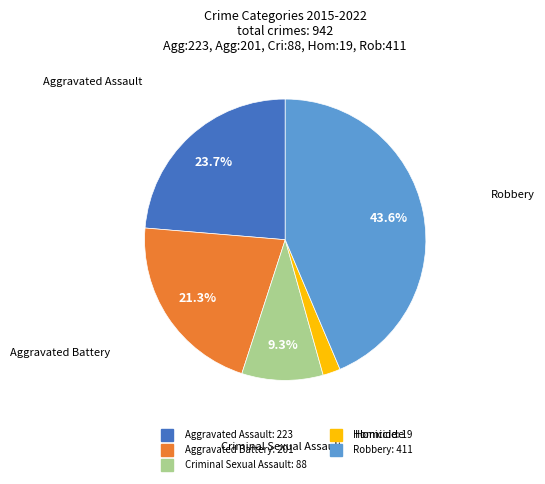

Between Robbery and Homicide, which is larger?

Robbery